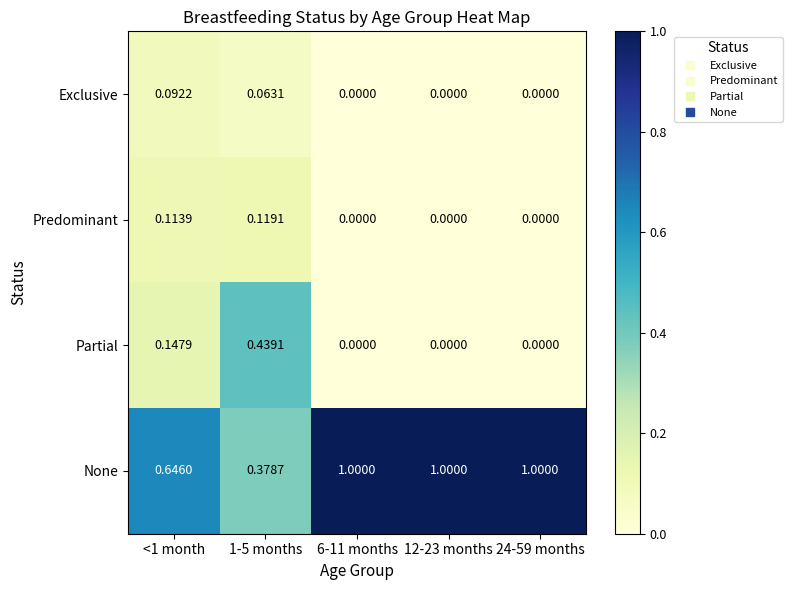

List the series in order of their peak value, lowest first.

Exclusive, Predominant, Partial, None